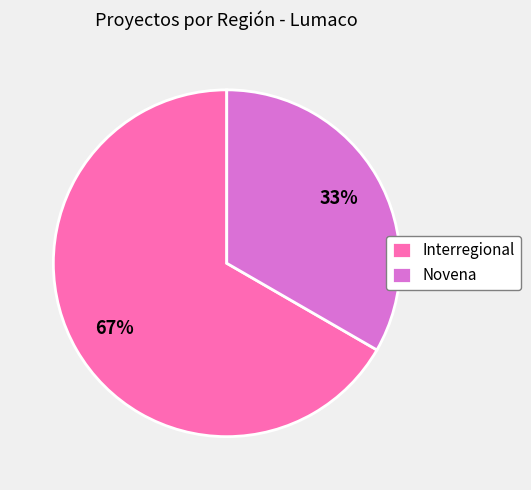

Rank the categories by value from highest to lowest.

Interregional, Novena